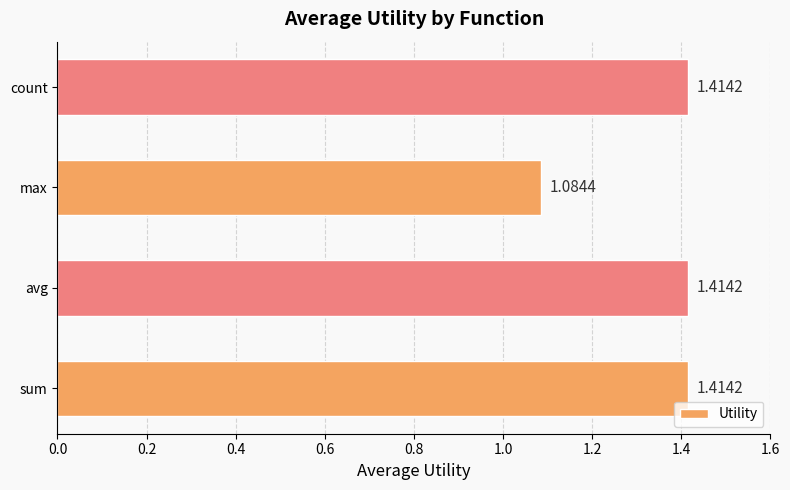

Approximately how many times larger is the value at avg compared to sum?

1.0